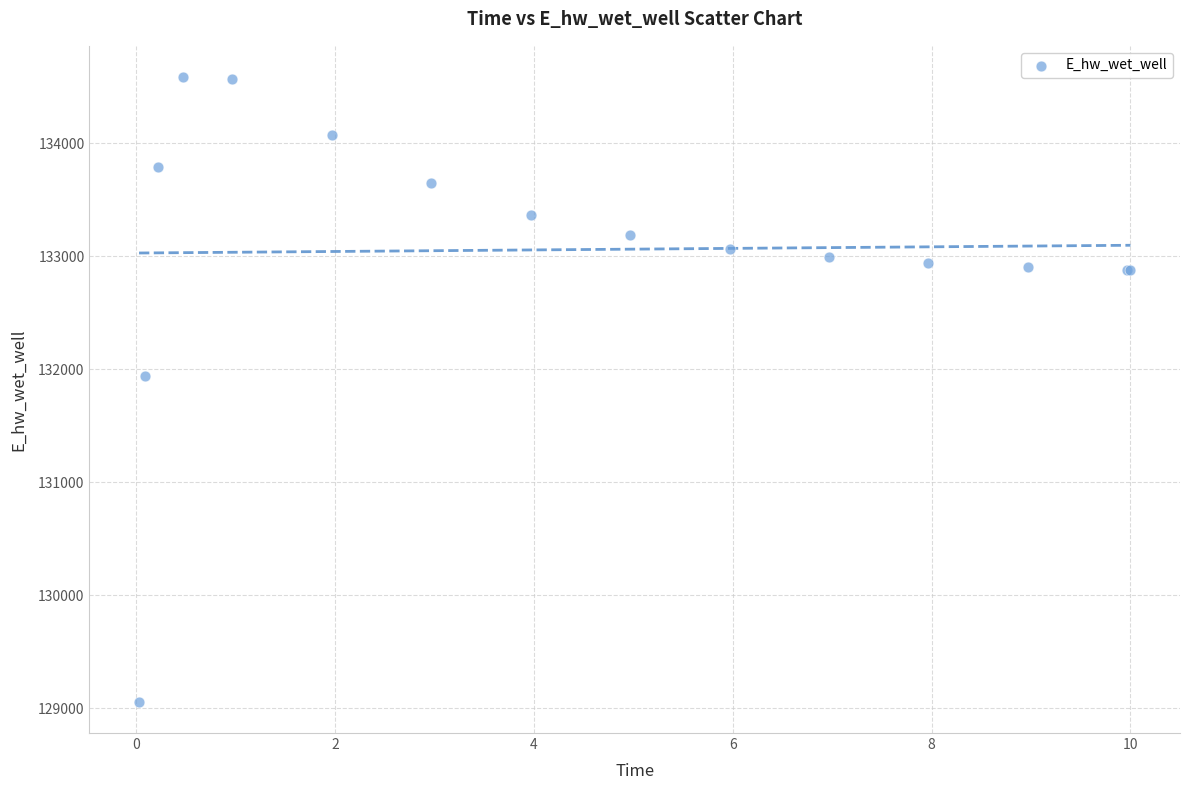

What Y value in the scatter plot is closest to 131821?

131941.6